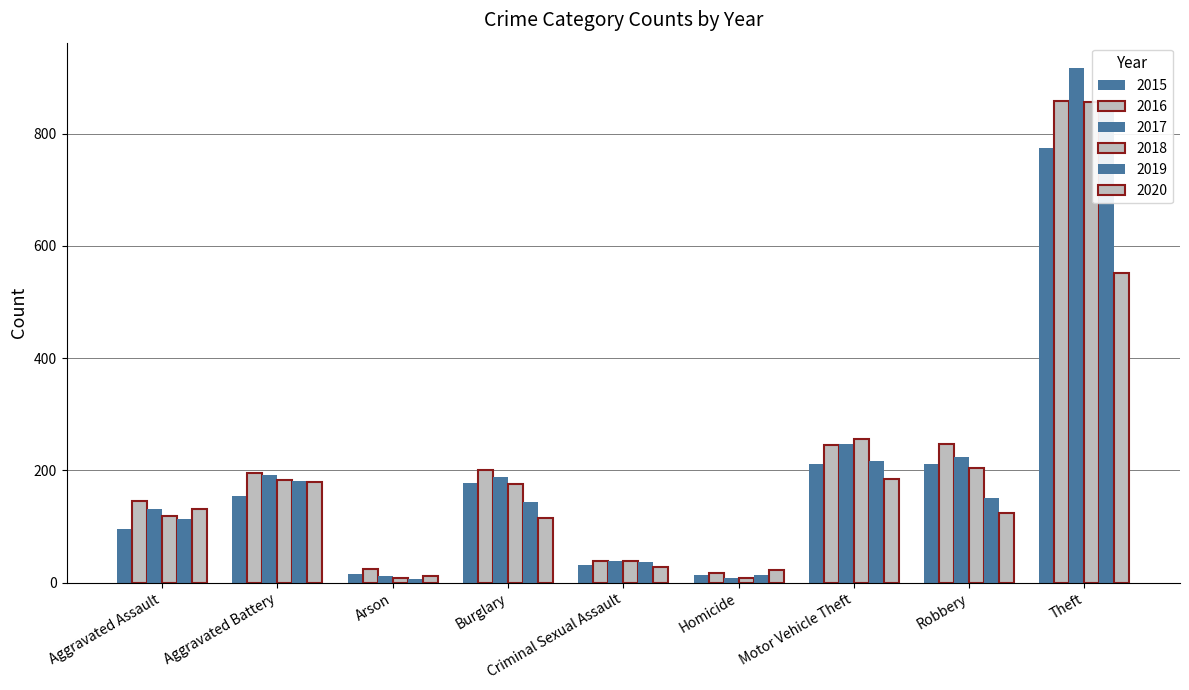

Between Motor Vehicle Theft and Arson, which is larger?

Motor Vehicle Theft